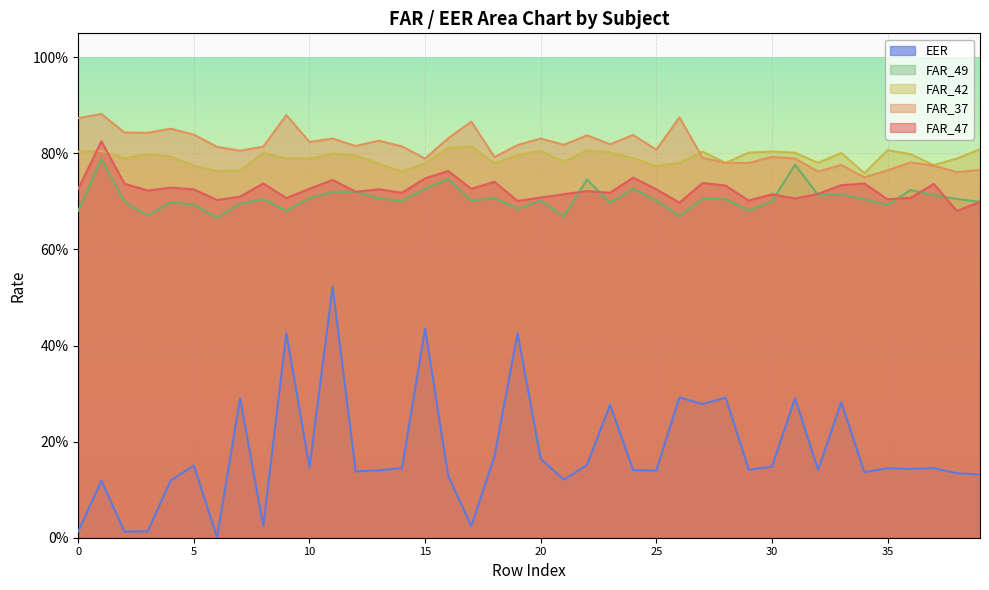

What is the maximum value for FAR_49?

0.8